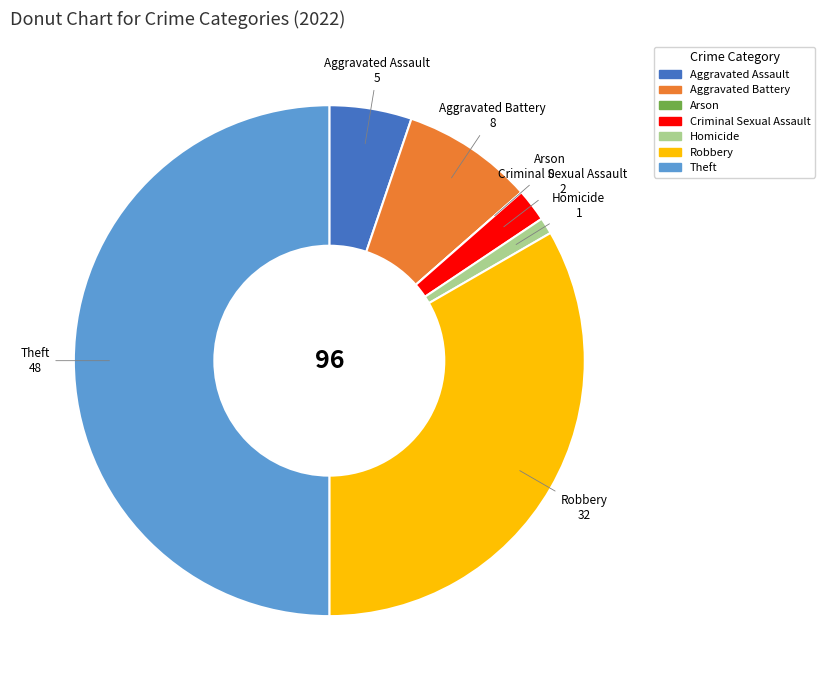

Is the sum of Robbery and Criminal Sexual Assault greater than half?

No